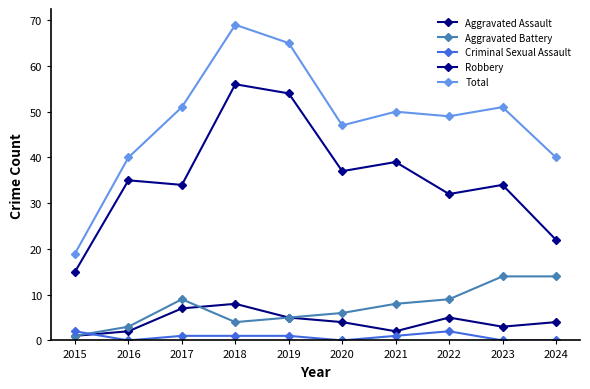

Which series has the largest range (max minus min)?

Total